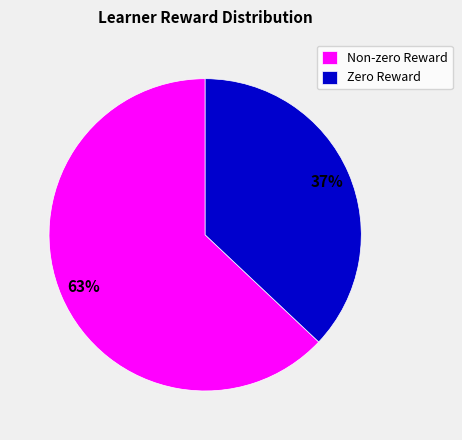

Which category has the biggest portion of the pie?

Non-zero Reward